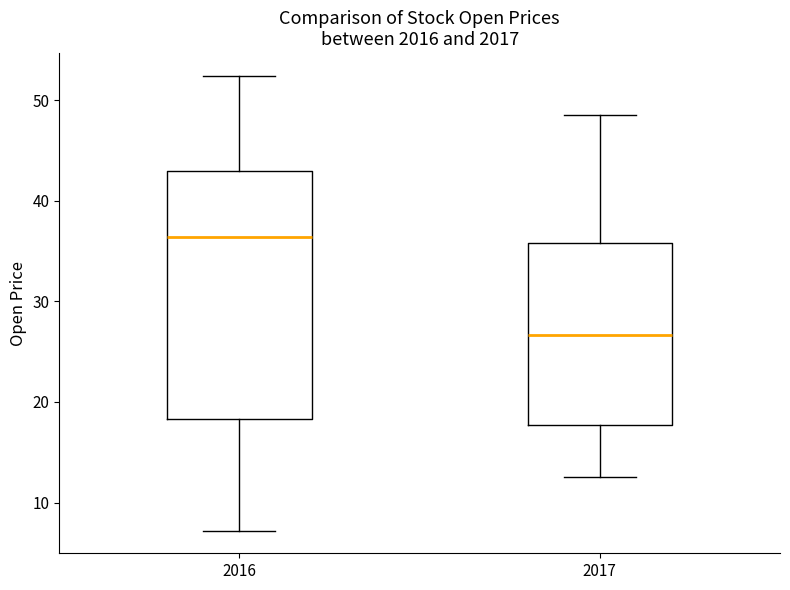

Comparing the boxes themselves (not the whiskers), which one is the tallest?

2016